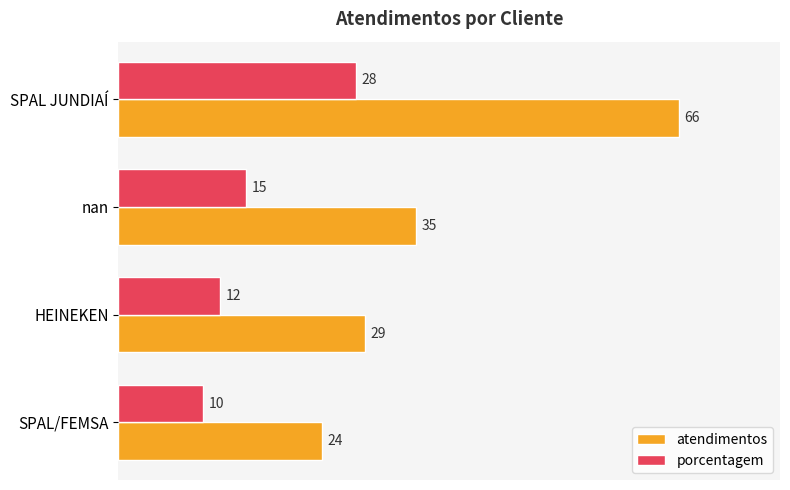

Which series has the largest total across all categories?

atendimentos